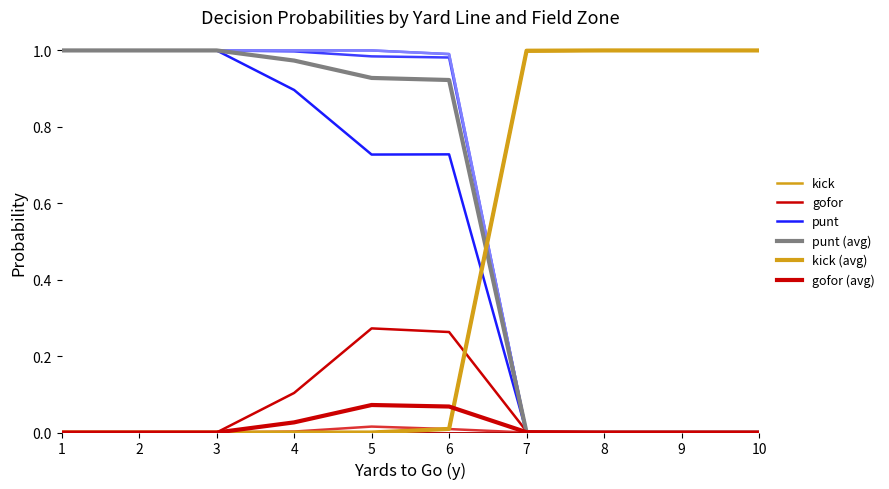

Reading right to left, extract all data points from this chart.

kick: 10=1.0	9=1.0	8=1.0	7=1.0	6=0.0	5=0.0	4=0.0	3=0.0	2=0.0	1=0.0
gofor: 10=0.0	9=0.0	8=0.0	7=0.0	6=0.3	5=0.3	4=0.1	3=0.0	2=0.0	1=0.0
punt: 10=0.0	9=0.0	8=0.0	7=0.0	6=0.7	5=0.7	4=0.9	3=1.0	2=1.0	1=1.0
punt (avg): 10=0.0	9=0.0	8=0.0	7=0.0	6=0.9	5=0.9	4=1.0	3=1.0	2=1.0	1=1.0
kick (avg): 10=1.0	9=1.0	8=1.0	7=1.0	6=0.0	5=0.0	4=0.0	3=0.0	2=0.0	1=0.0
gofor (avg): 10=0.0	9=0.0	8=0.0	7=0.0	6=0.1	5=0.1	4=0.0	3=0.0	2=0.0	1=0.0